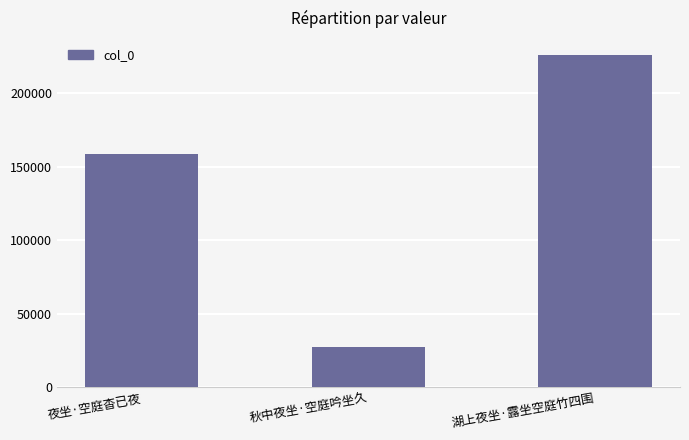

Read the value at 秋中夜坐·空庭吟坐久, to the nearest 100.

27500